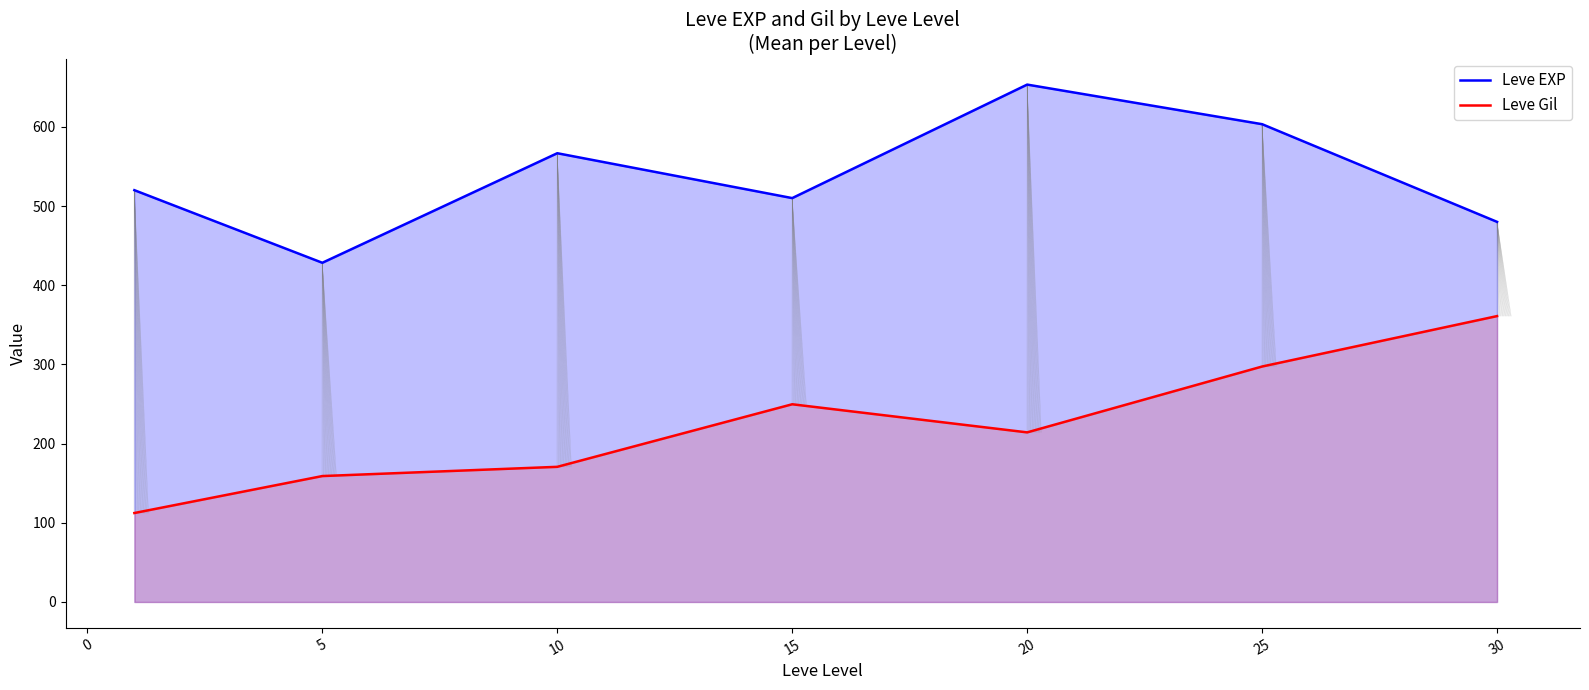

Which series changed the most between 10 and 30?

Leve Gil